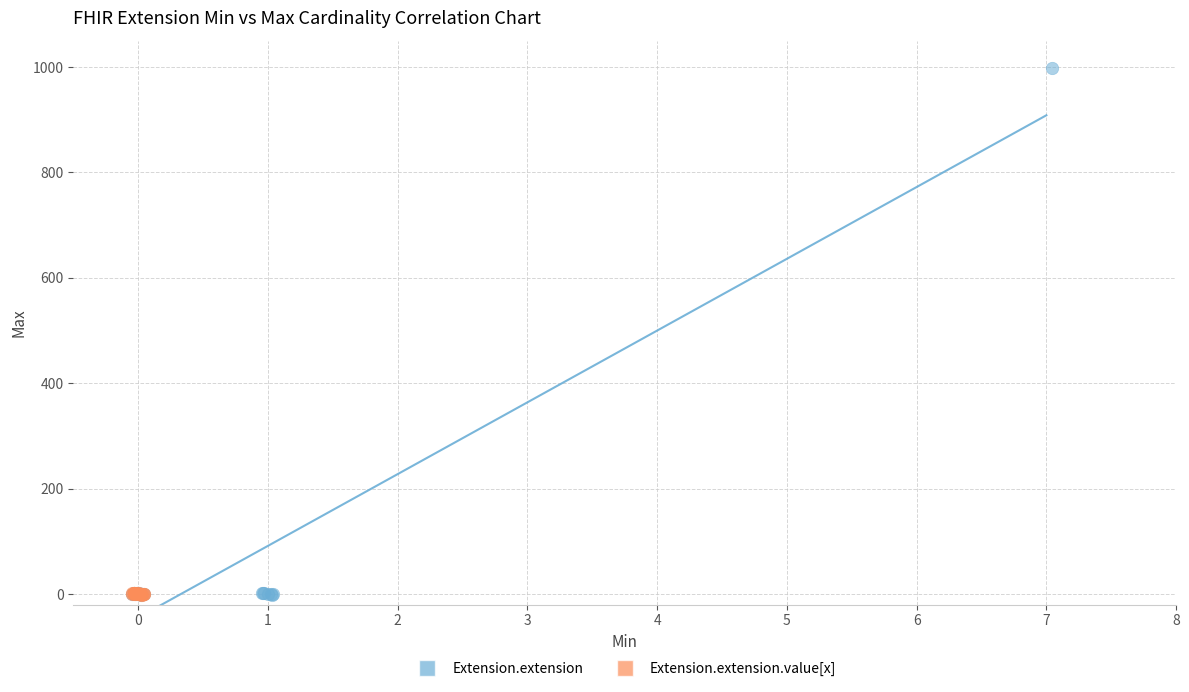

Which series has the largest Y range (max minus min)?

Extension.extension